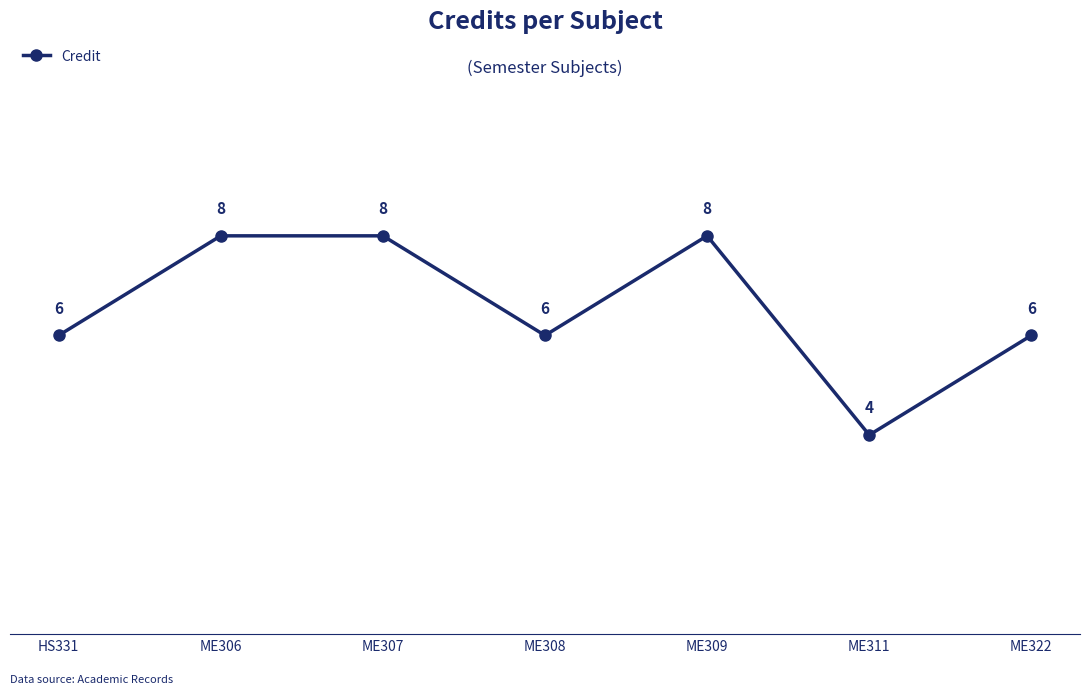

Reading right to left, list all the values displayed in this chart.

6	4	8	6	8	8	6